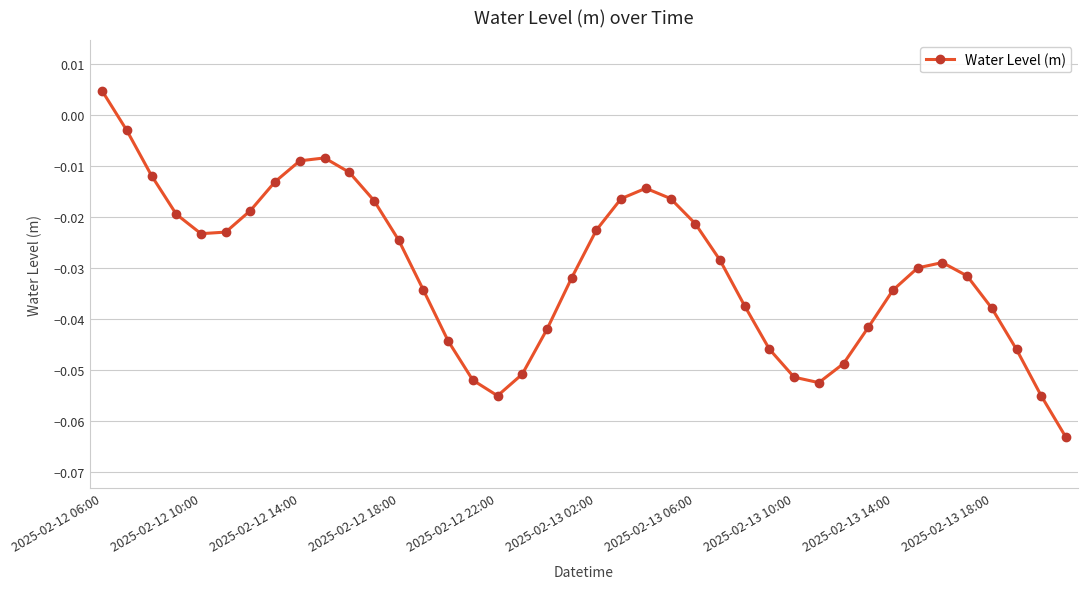

What is the difference between the second highest and second lowest values?

0.1